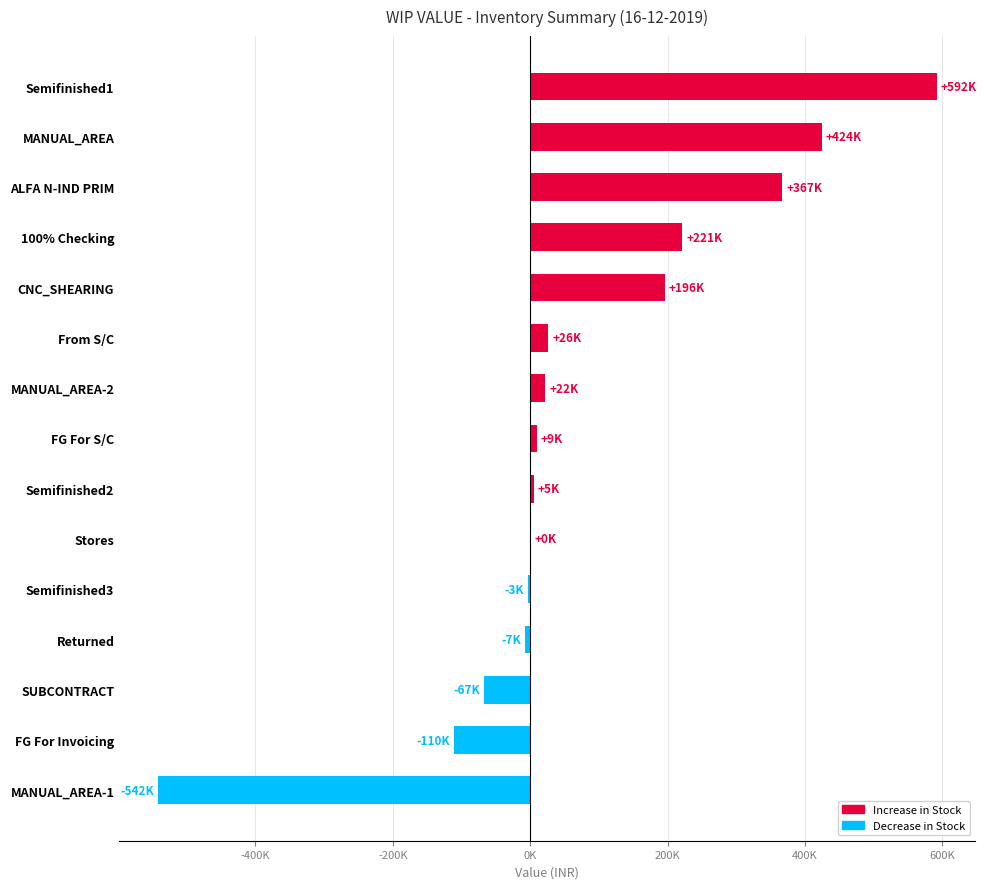

Are the bars grouped side by side (vs. stacked)?

No